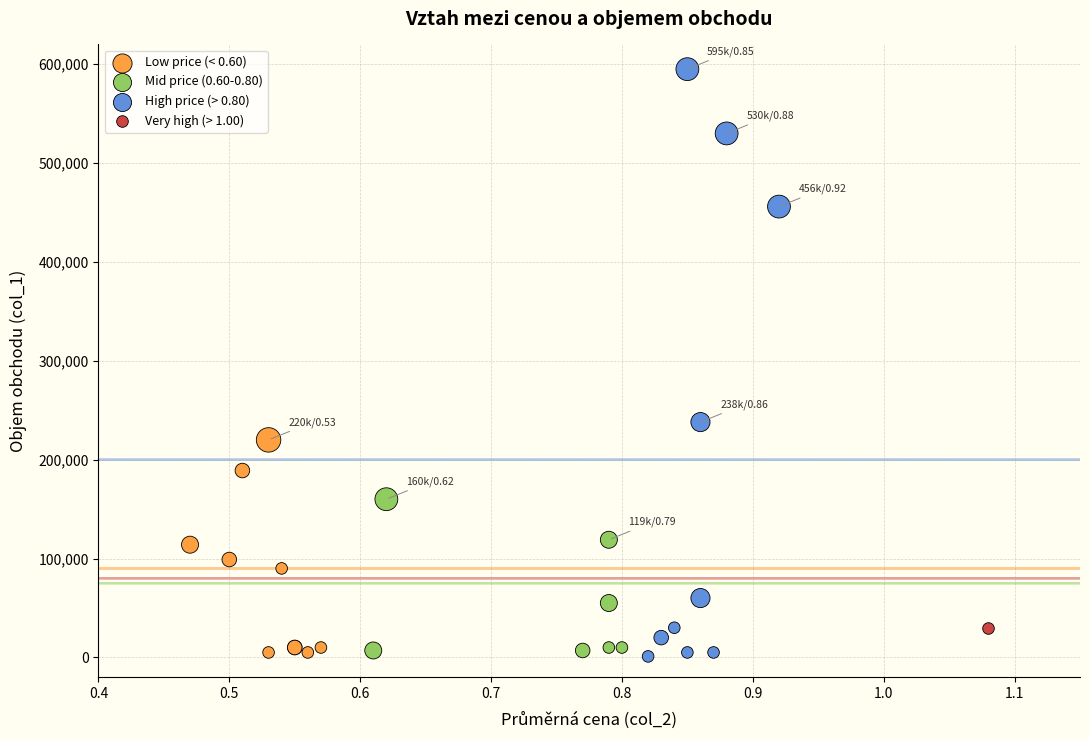

What are all the series names shown in the legend?

Low price (< 0.60), Mid price (0.60-0.80), High price (> 0.80), Very high (> 1.00)